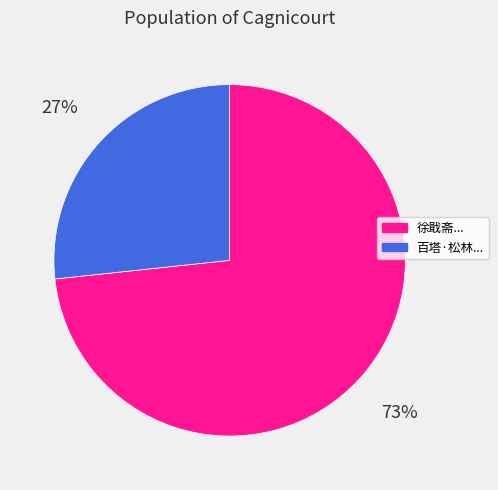

Which slice represents more than half of the pie?

徐戢斋...